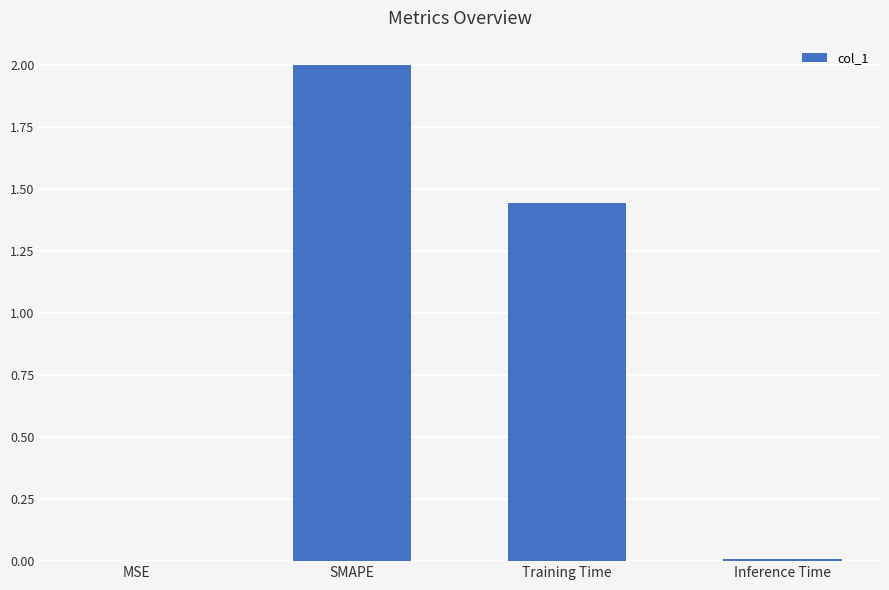

Which has a higher value, SMAPE or Inference Time?

SMAPE